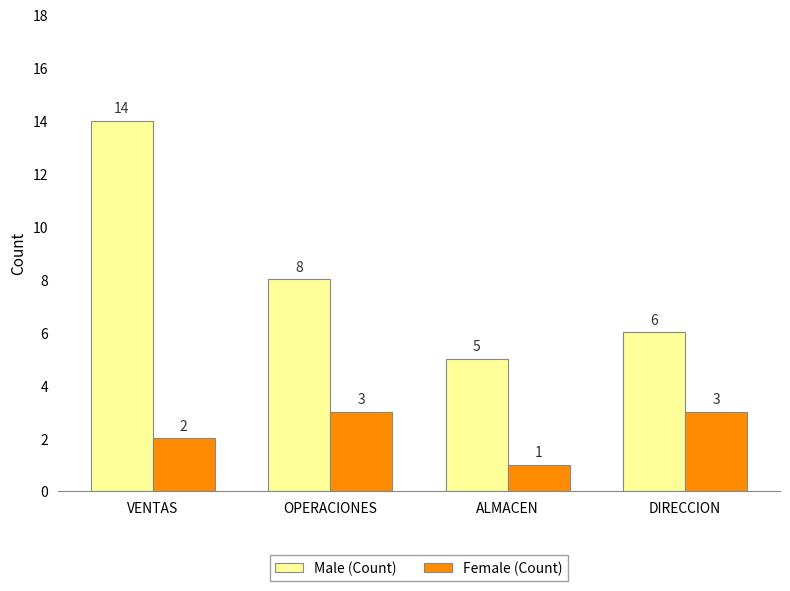

List the series in order of their peak value, lowest first.

Female (Count), Male (Count)